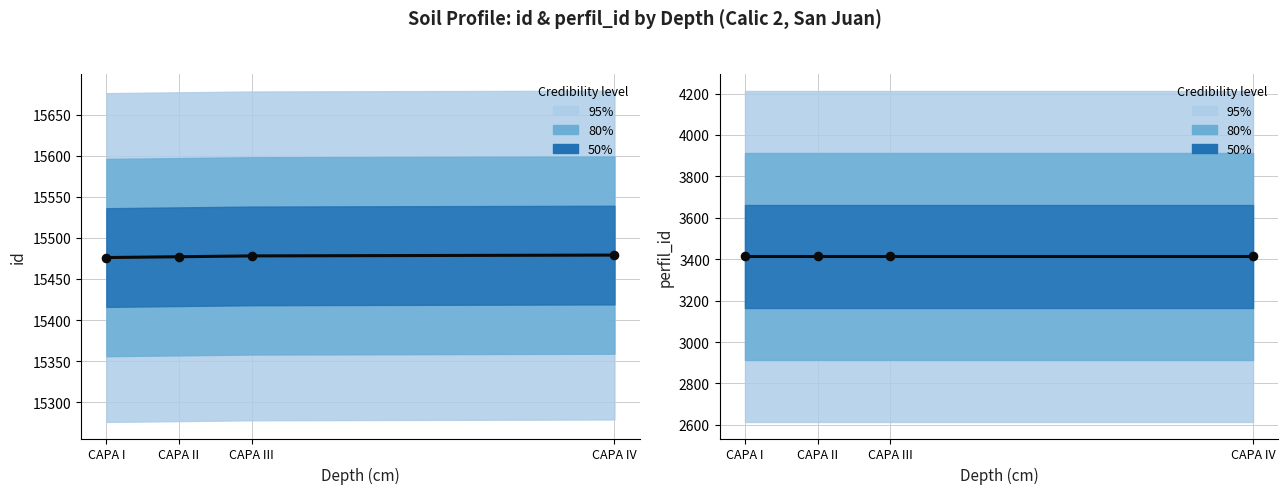

Which series has the largest total across all categories?

Center (id)